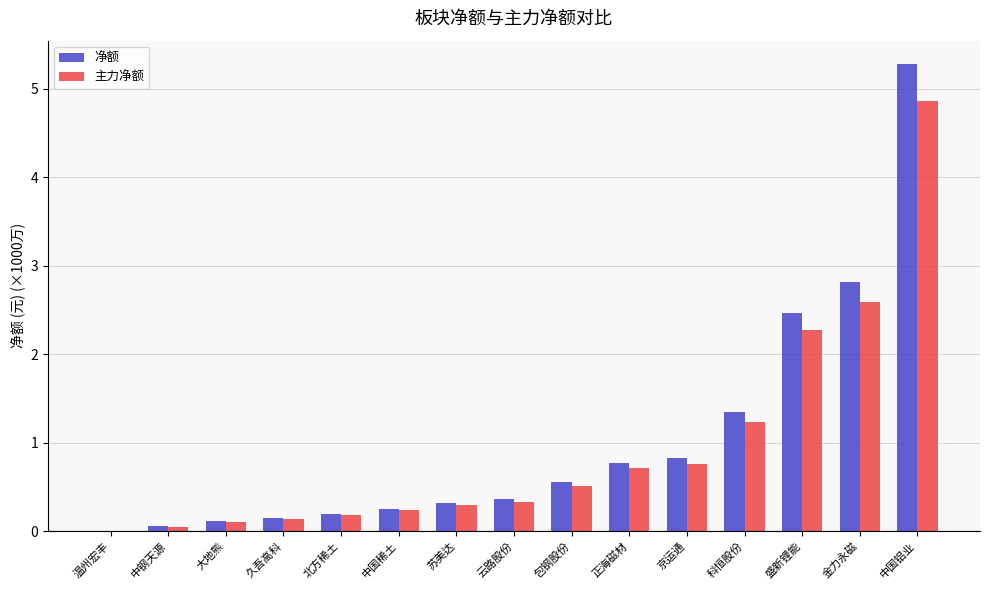

At which label is 主力净额 closest to 2?

盛新锂能